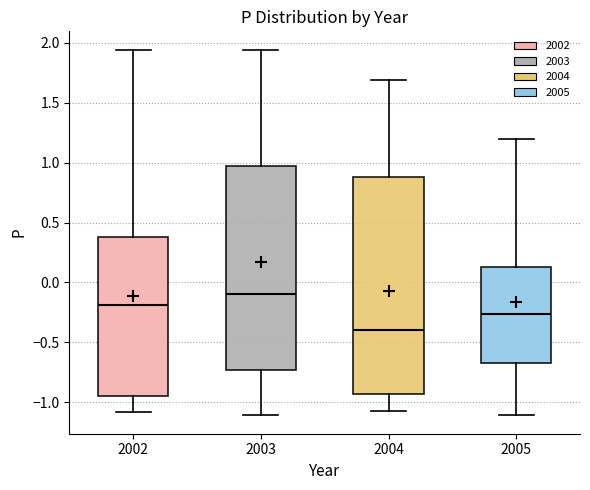

Reading left to right, transcribe this box plot: for each box, give where its median line is, the range the box spans, and where its two whiskers end, as read against the y-axis. The values are not printed on the chart, so give them approximately, as read against the axis.

2002: median -0.20, box -0.95 to 0.40, whiskers -1.10 to 1.95
2003: median -0.10, box -0.75 to 0.95, whiskers -1.10 to 1.95
2004: median -0.40, box -0.95 to 0.90, whiskers -1.05 to 1.70
2005: median -0.25, box -0.65 to 0.15, whiskers -1.10 to 1.20